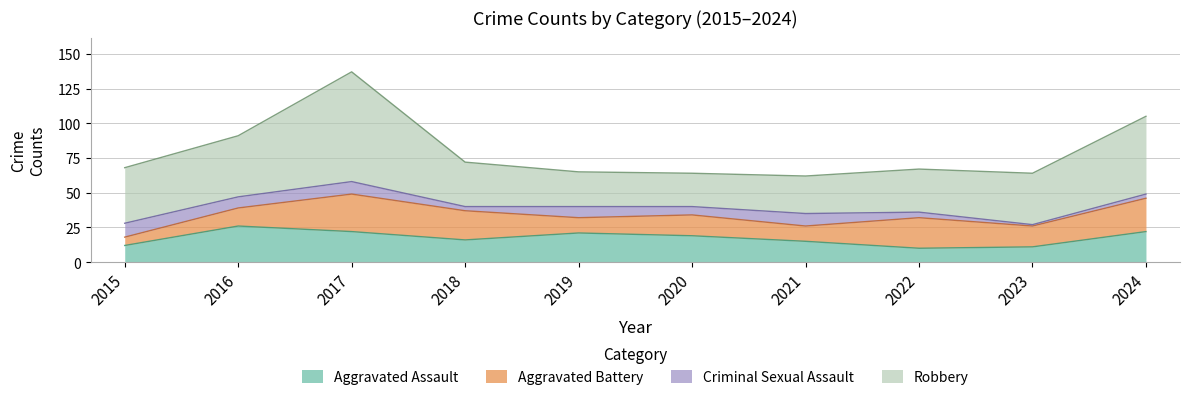

Which series changed the most between 2017 and 2018?

Robbery